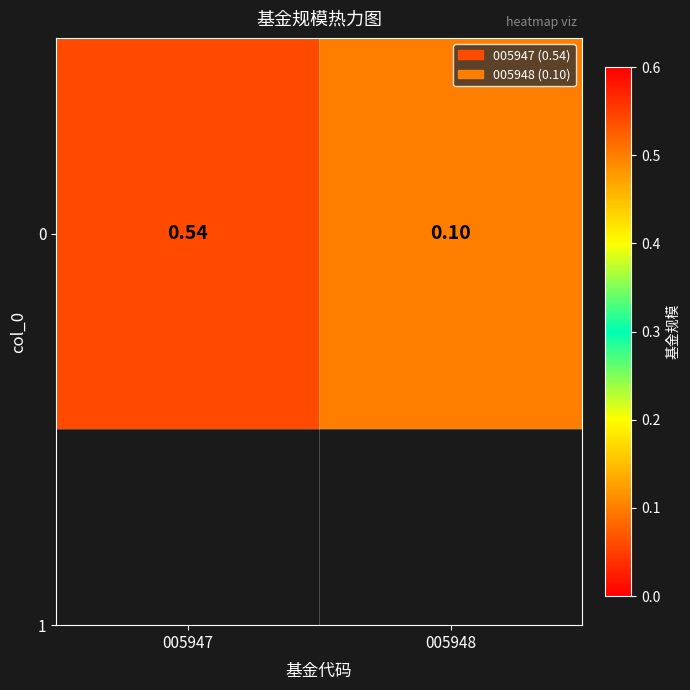

List the labels in order of value, largest first.

005947, 005948